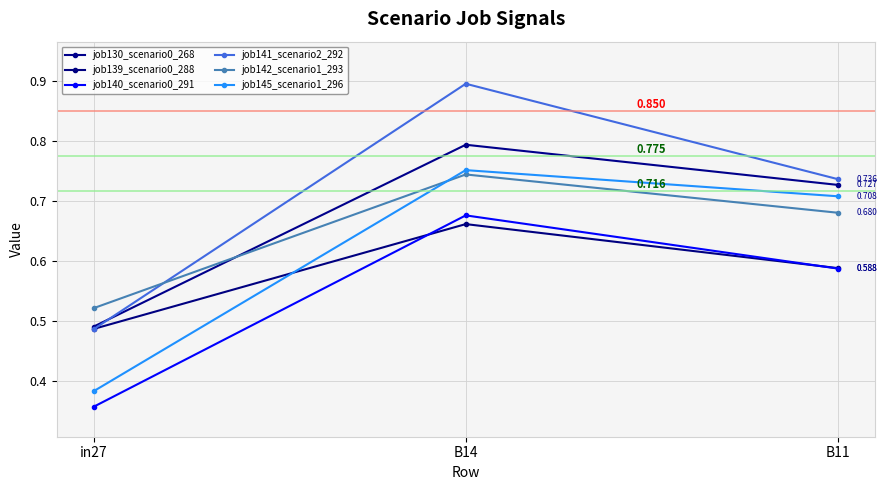

The value of job139_scenario0_288 at B14 is 0.4. True or false?

False